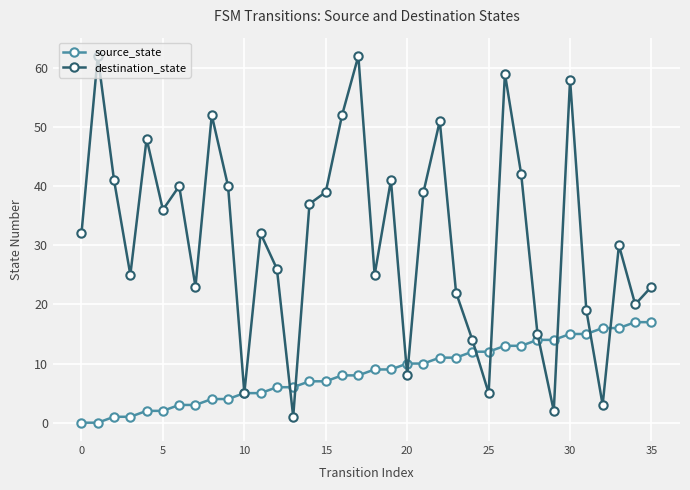

Which series has the largest range (max minus min)?

destination_state